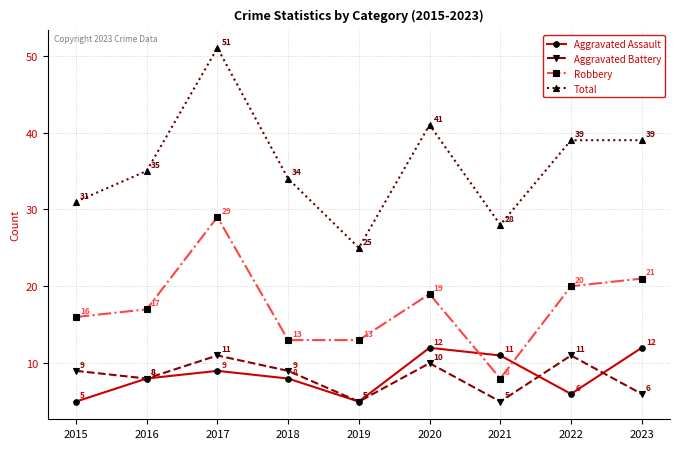

What is the average value of the Total series?

36